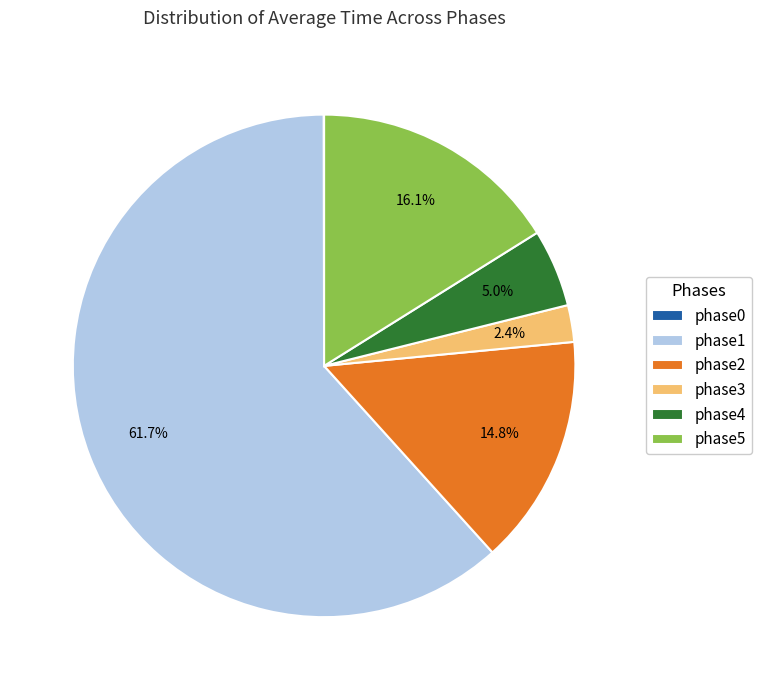

To the nearest percent, what is the combined percentage of phase1 and phase4?

67%